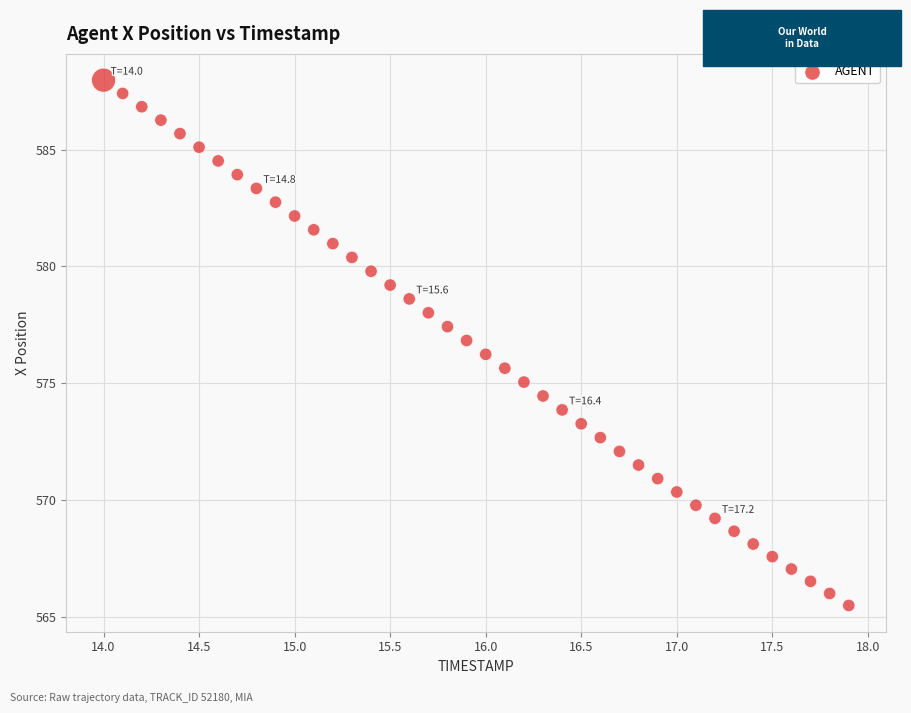

What is the range of Y values (max minus min)?

22.5